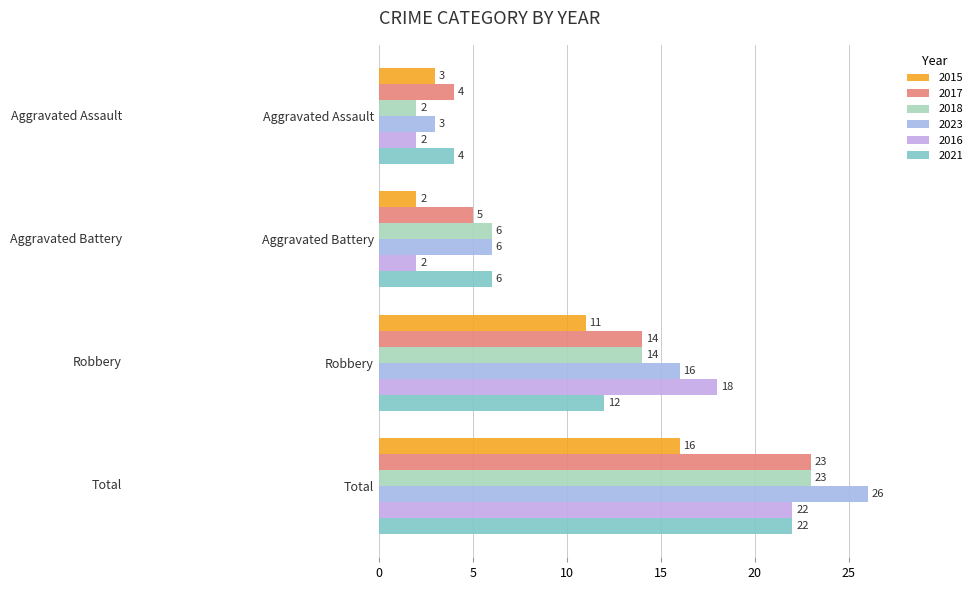

What is the difference between the maximum and second lowest values in the 2023 series?

20